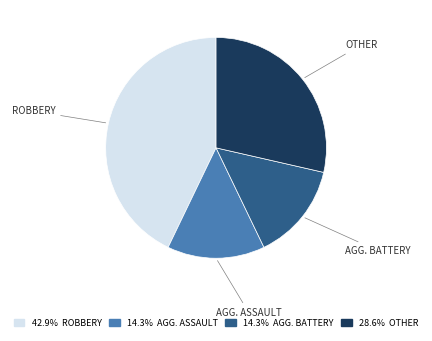

Combined, do 42.9% ROBBERY and 14.3% AGG. ASSAULT account for over 50%?

Yes